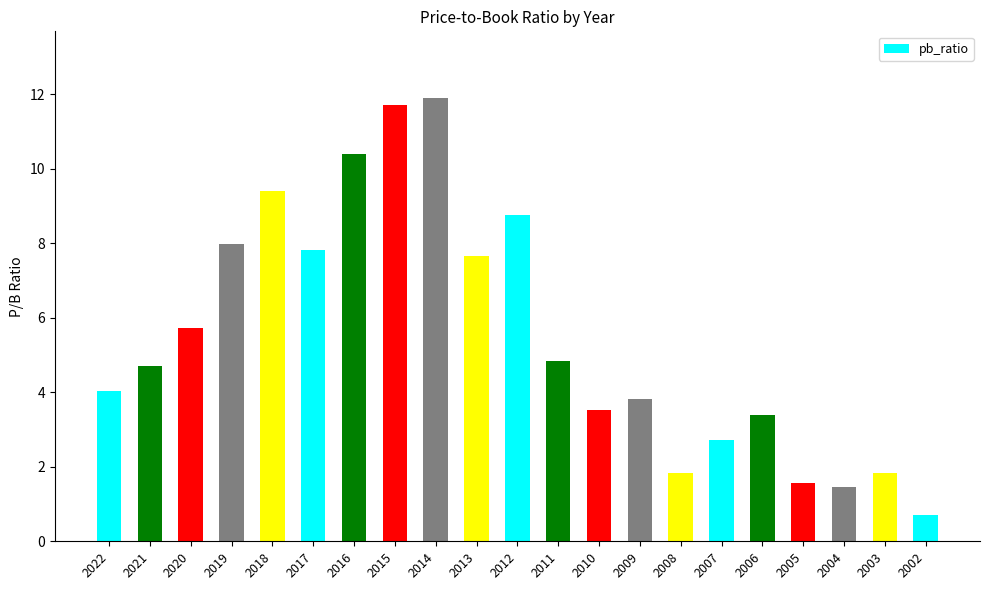

Does the chart contain stacked bars?

No